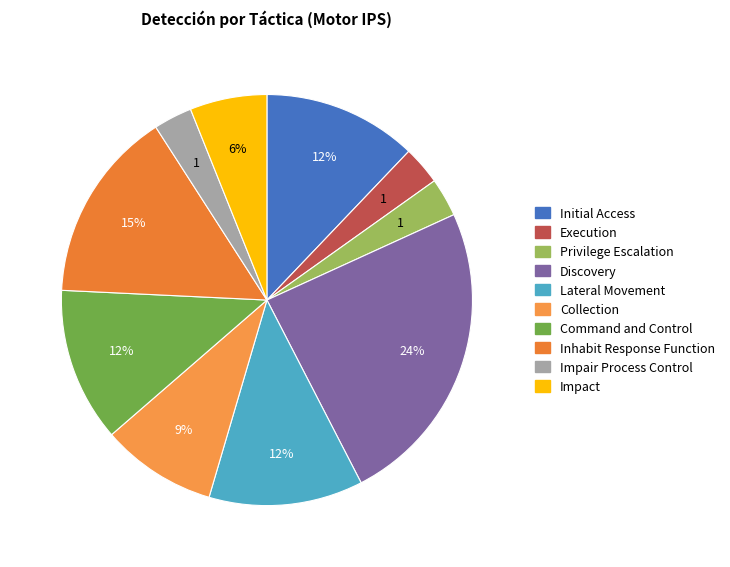

How many segments does this pie chart have?

10